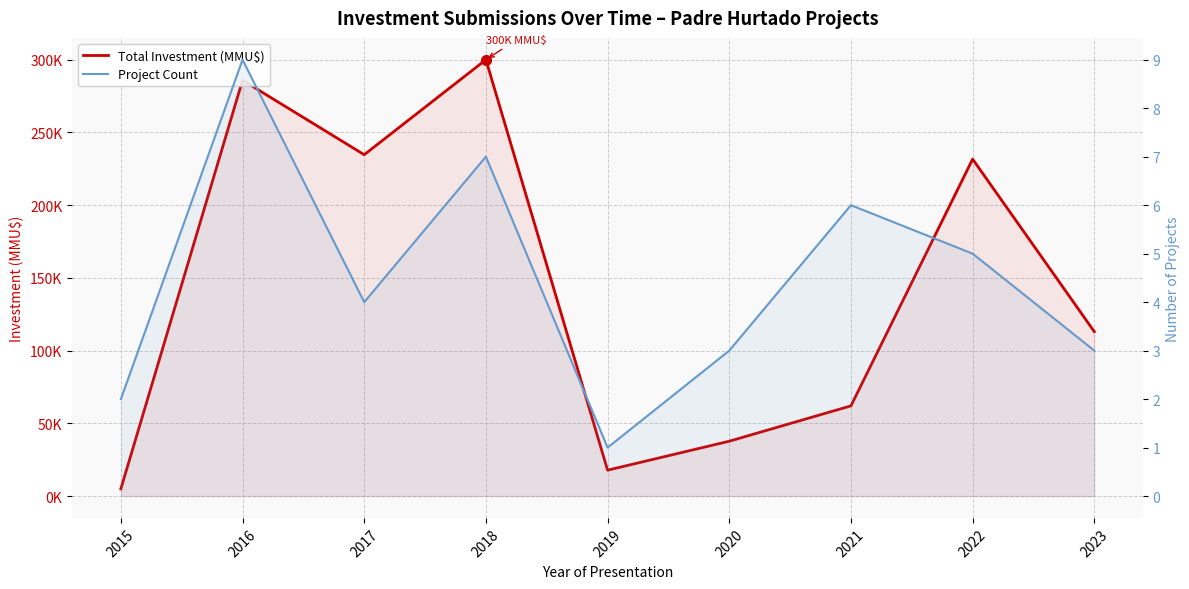

Rank the series by their maximum value, from lowest to highest.

Project Count, Total Investment (MMU$)